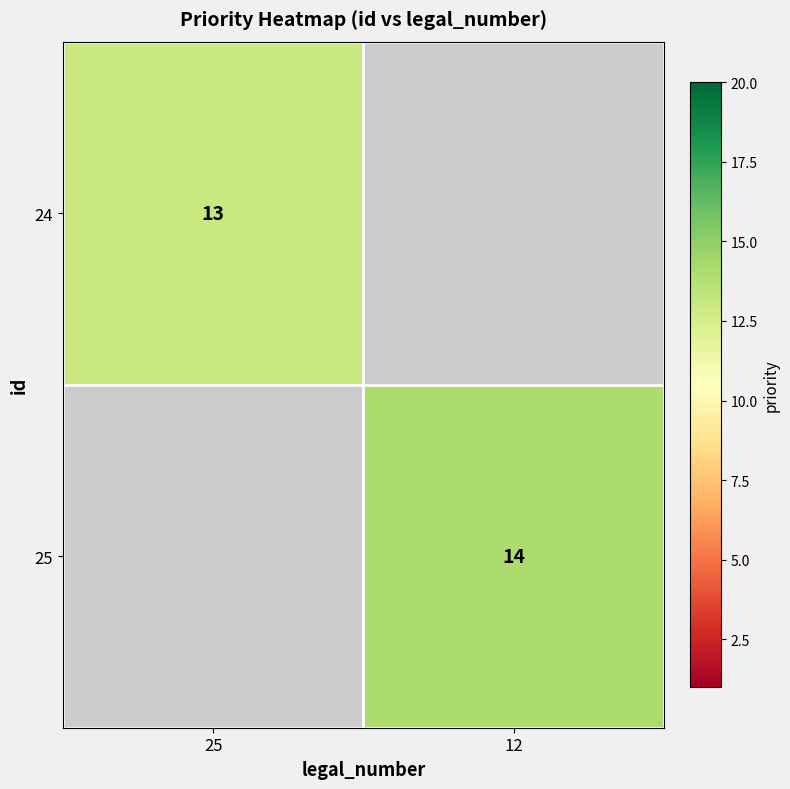

The 25 series shows 19 at 12. True or false?

False